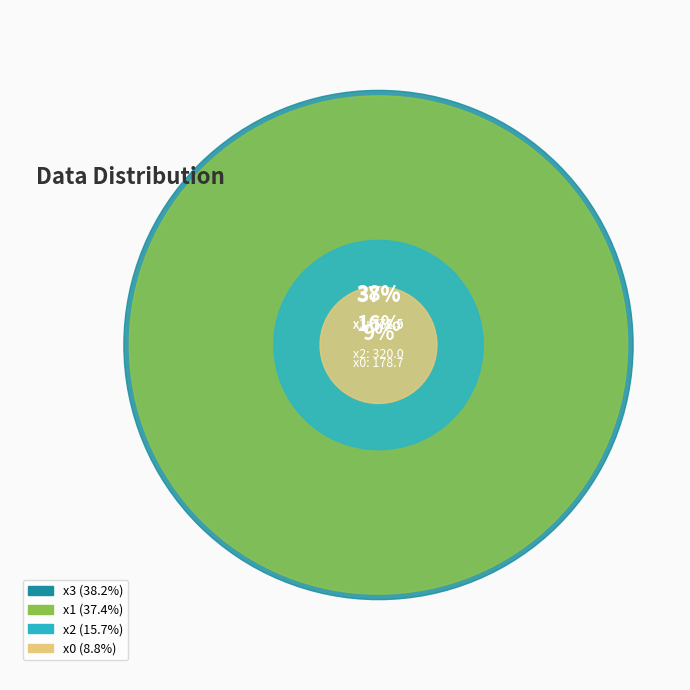

To the nearest percent, what portion does x3 represent?

38%